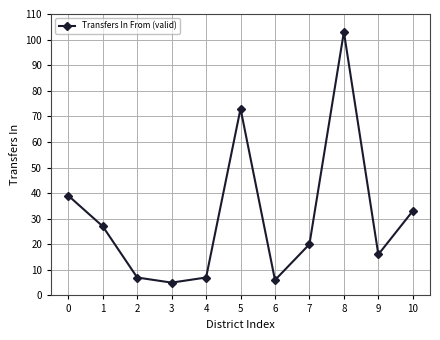

What is the difference between the maximum and minimum values?

98